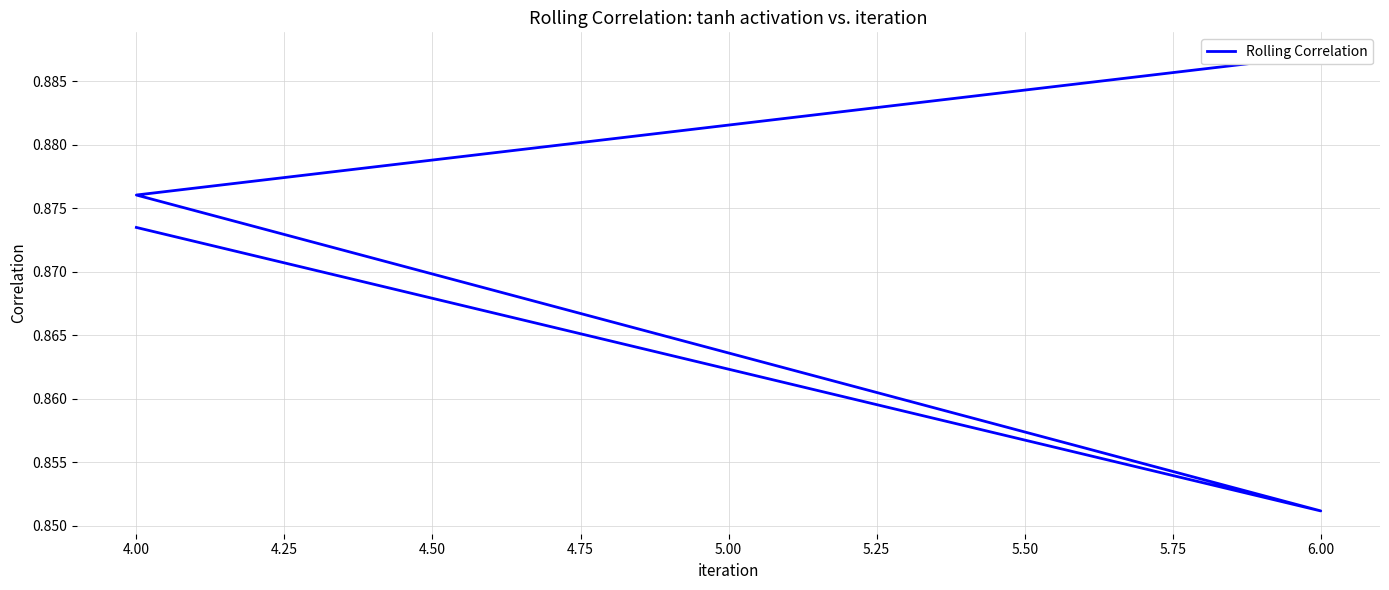

What is the average value?

0.9